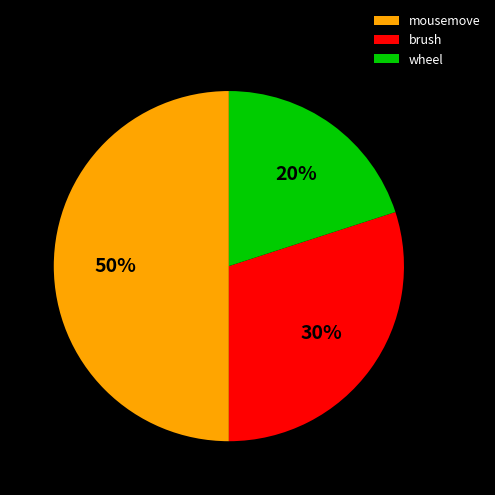

Count the number of slices in the pie.

3